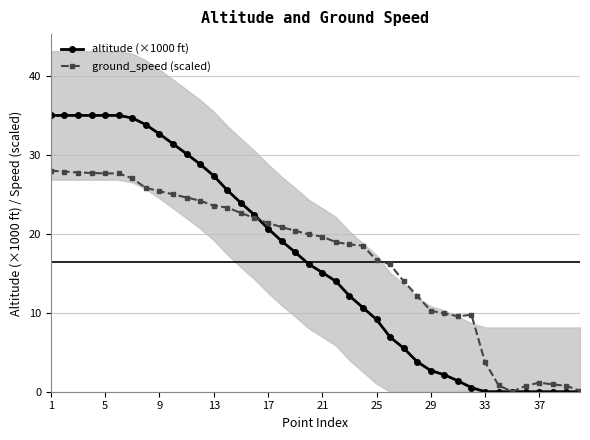

Which category has the highest value in the ground_speed (scaled) series?

1